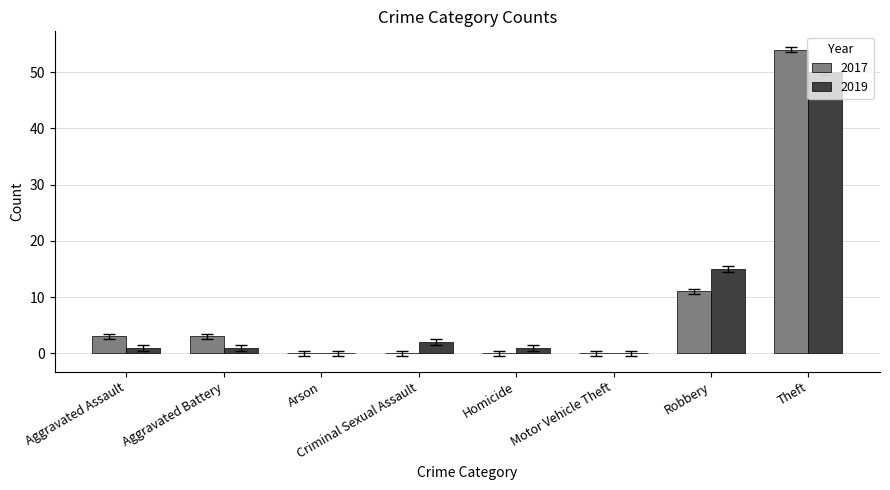

How many data points does each series have?

8